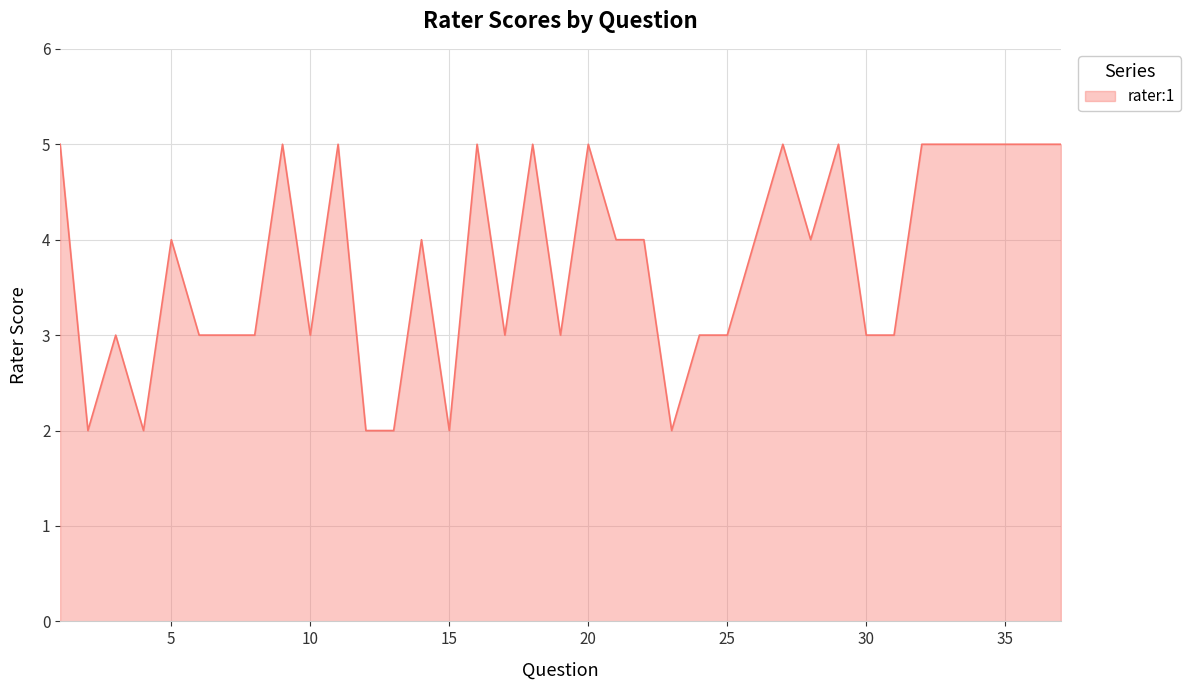

What is the greatest value displayed?

5